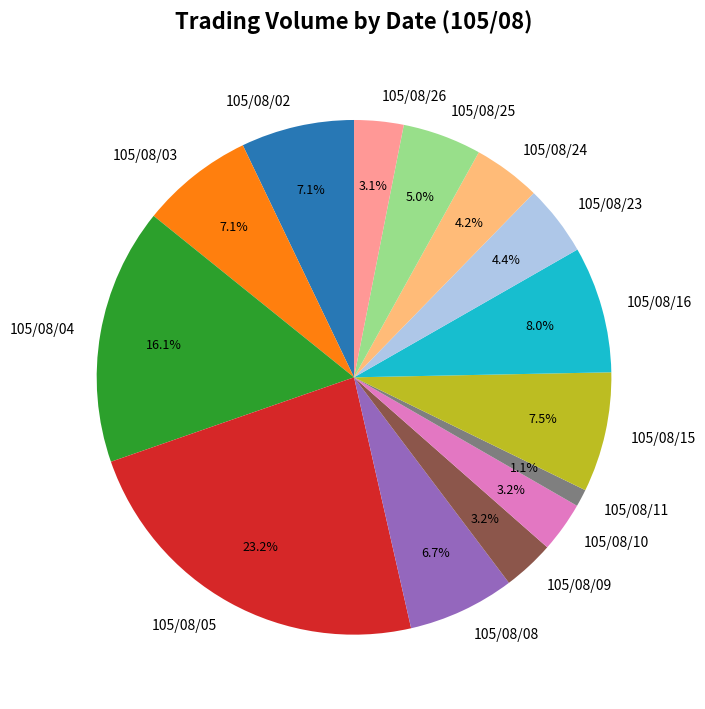

What portion of the pie excludes 105/08/23?

95.6%